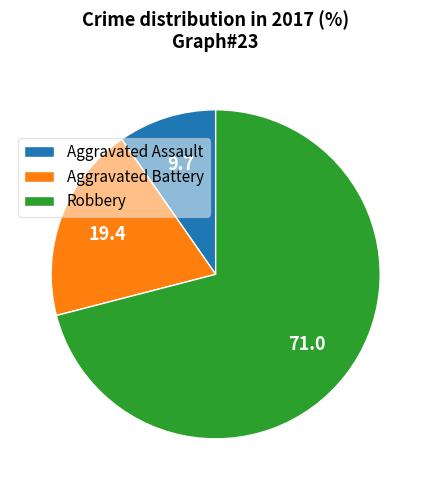

Which slice is the smallest?

Aggravated Assault